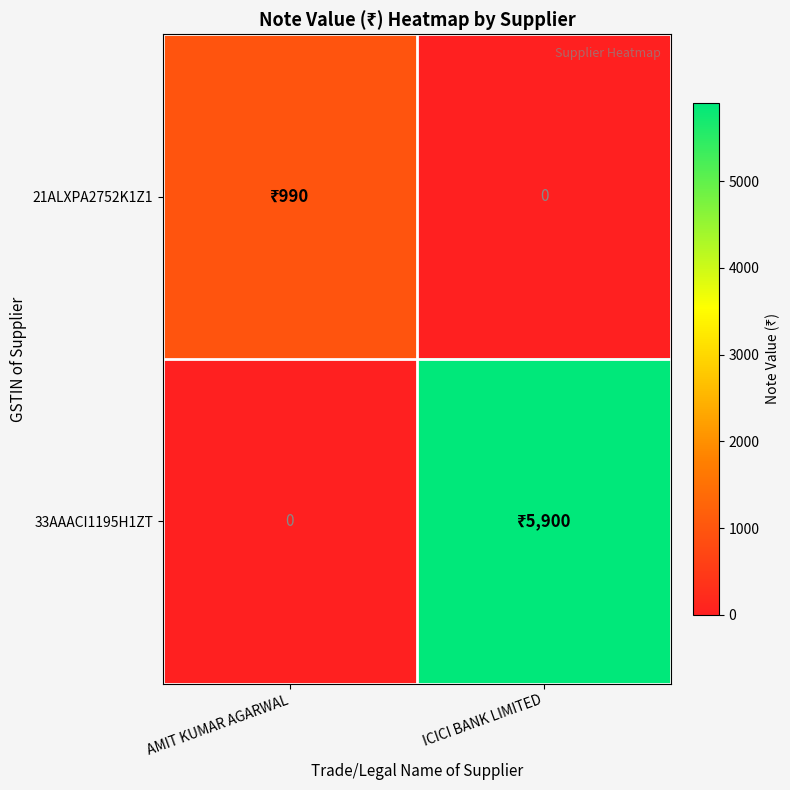

What is the sum of the 33AAACI1195H1ZT values at AMIT KUMAR AGARWAL and ICICI BANK LIMITED?

5900